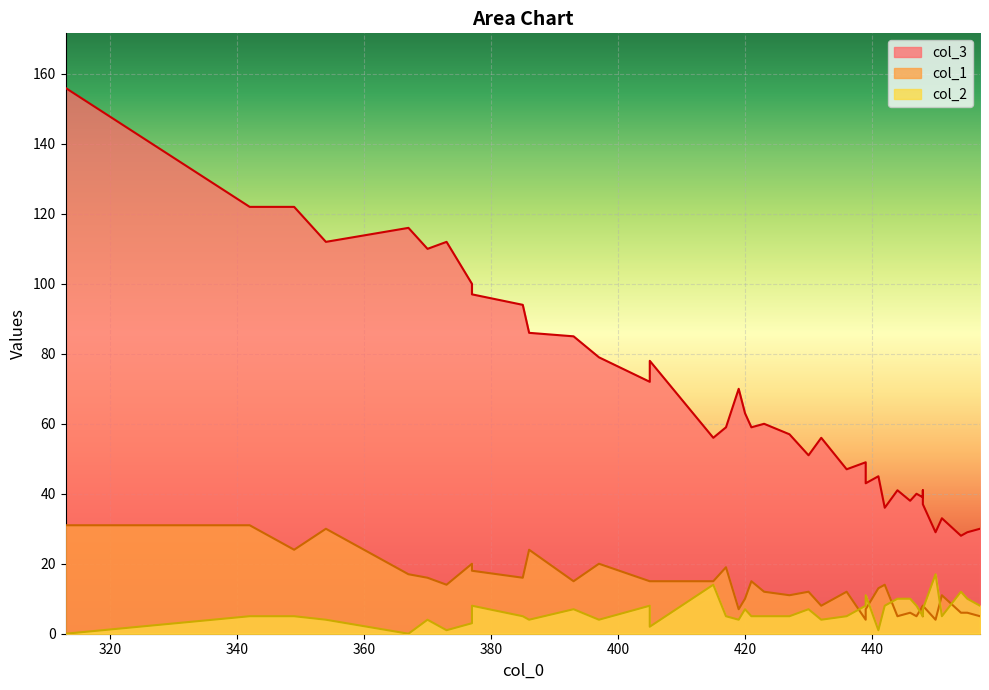

In col_1, how many points are higher than both neighbors (excluding endpoints)?

12